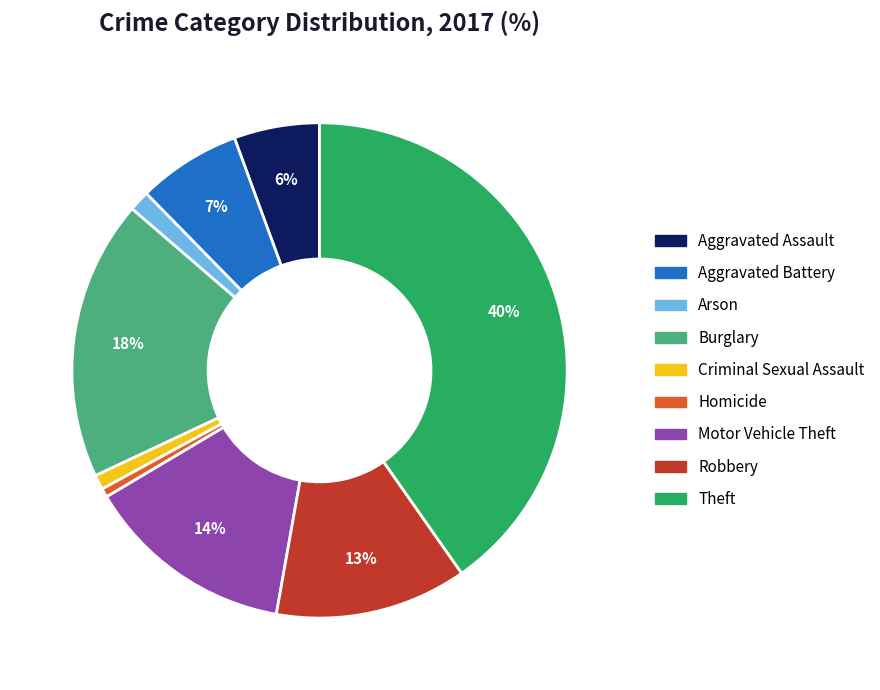

Which has a higher value, Robbery or Motor Vehicle Theft?

Motor Vehicle Theft